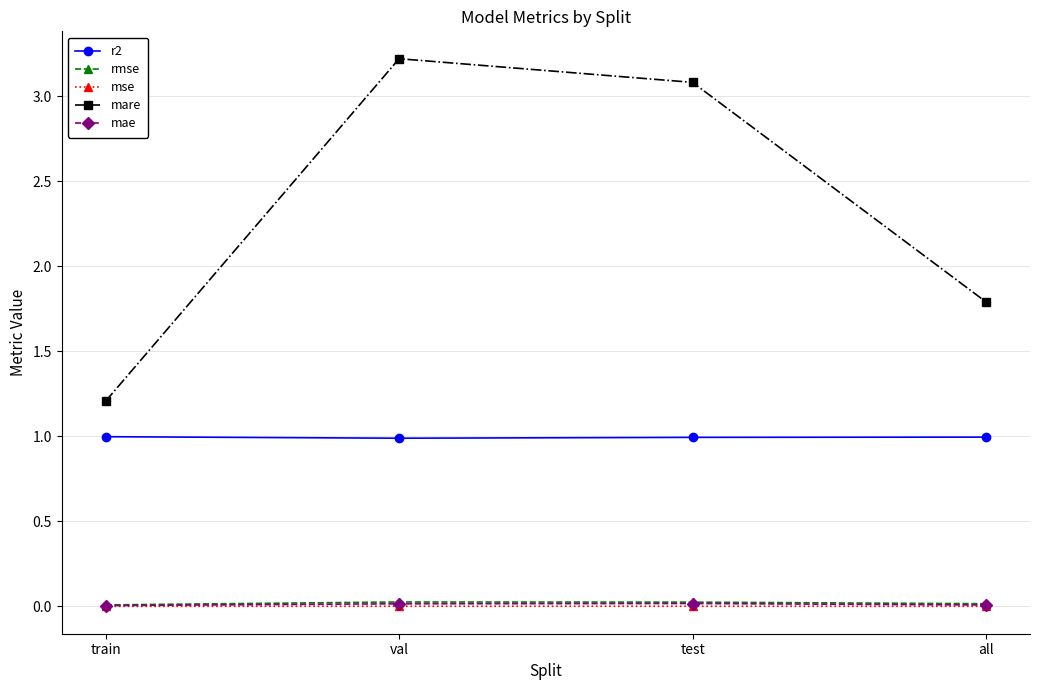

At how many categories does at least one series exceed 0?

4